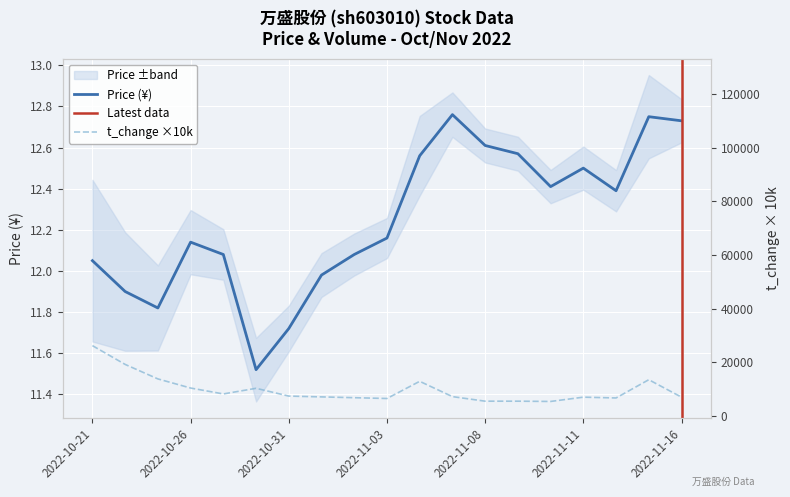

What is the value of the t_change point at the 13th from the left?

5500.0